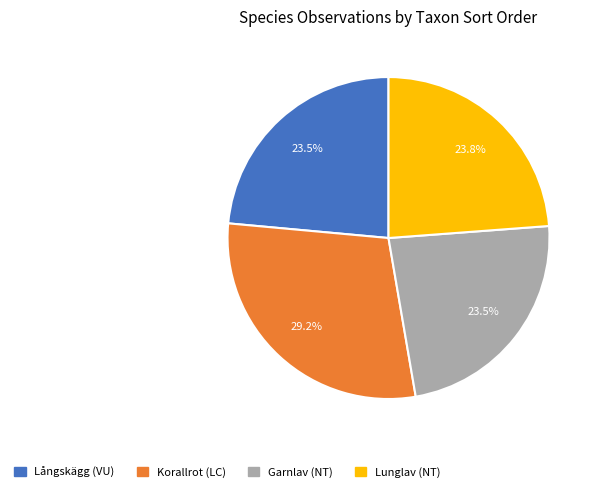

How many slices are in this pie chart?

4